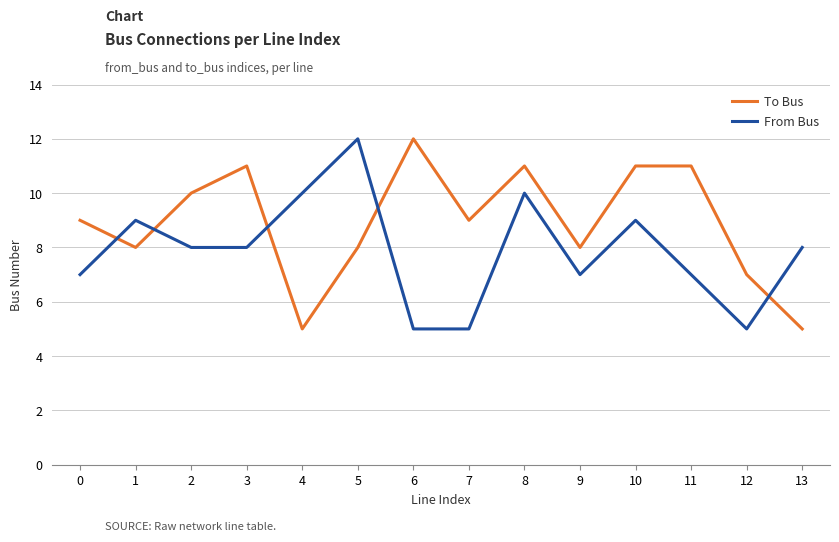

At 5, list the series in order from largest to smallest.

From Bus, To Bus